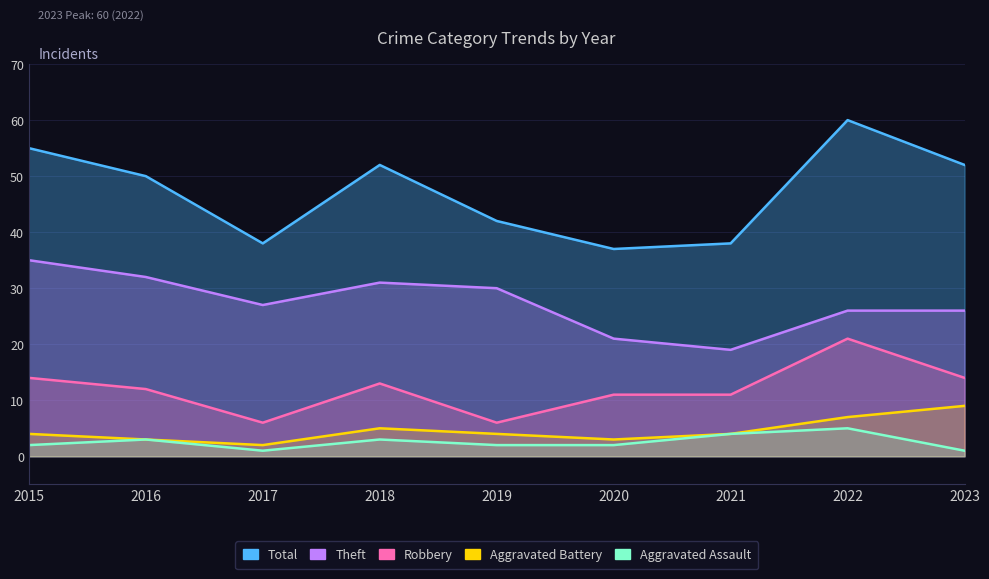

What is the sum of the Aggravated Assault values at 2017 and 2021?

5